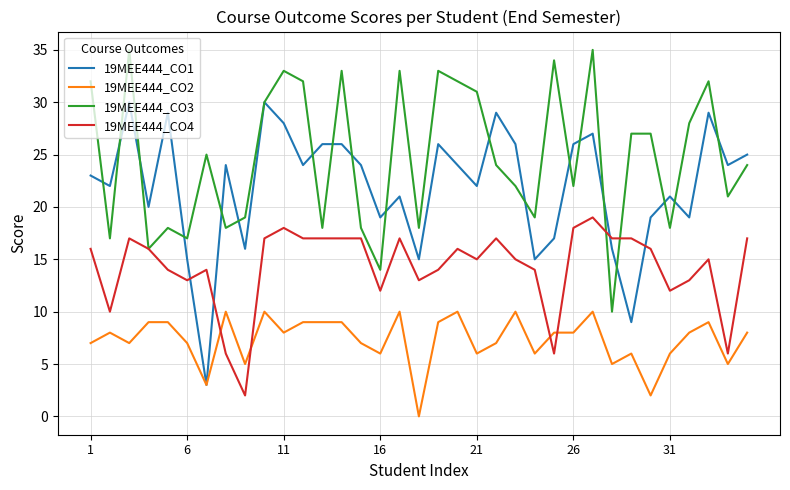

After their last crossing, which series has the higher values: 19MEE444_CO4 or 19MEE444_CO1?

19MEE444_CO1